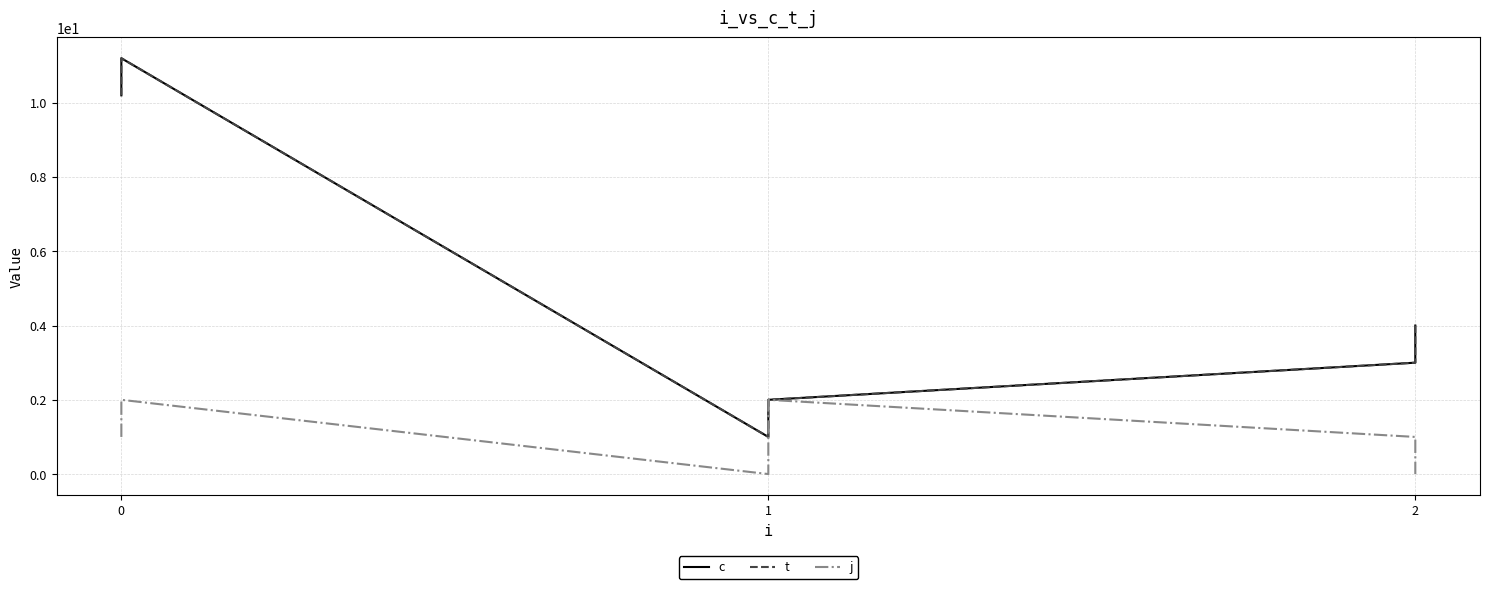

True or false: t and j cross at least once.

False